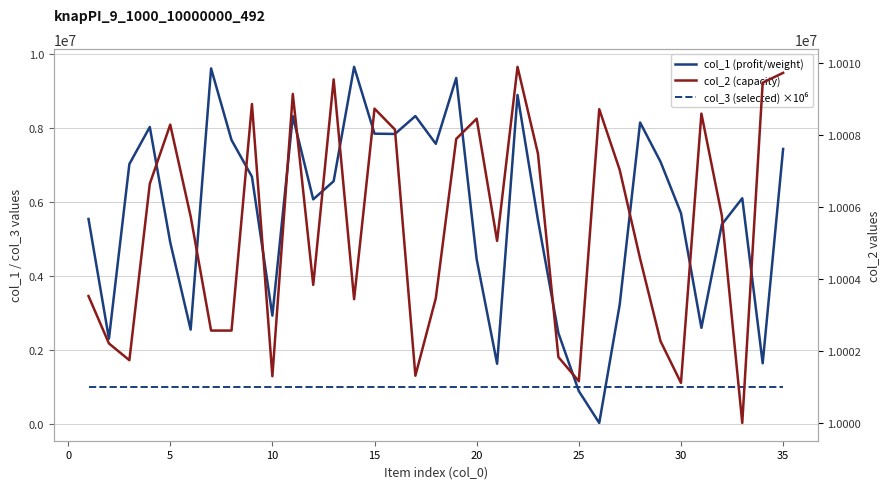

What are all the series names shown in the legend?

col_1 (profit/weight), col_3 (selected) ×10⁶, col_2 (capacity)